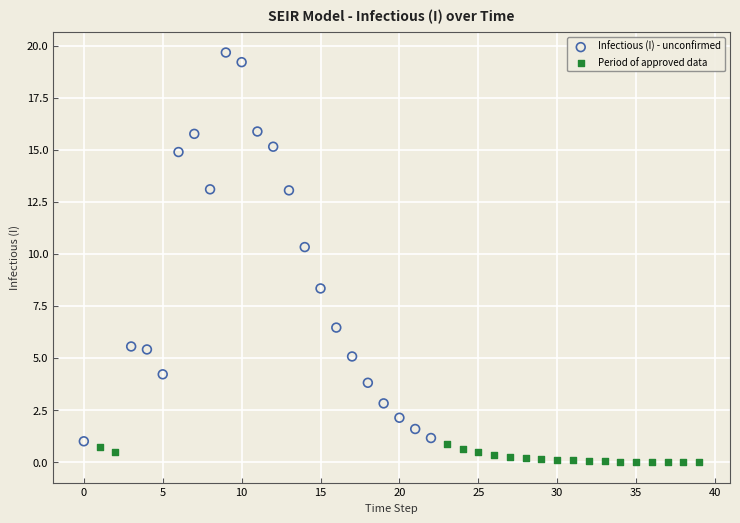

Which series reaches the minimum Y coordinate?

Period of approved data